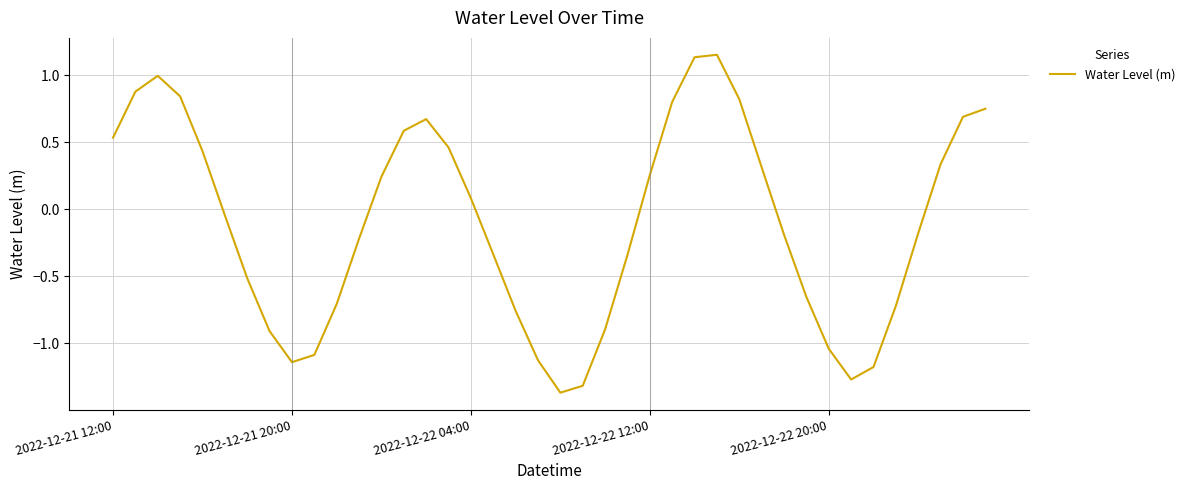

How many categories are shown in the chart?

40